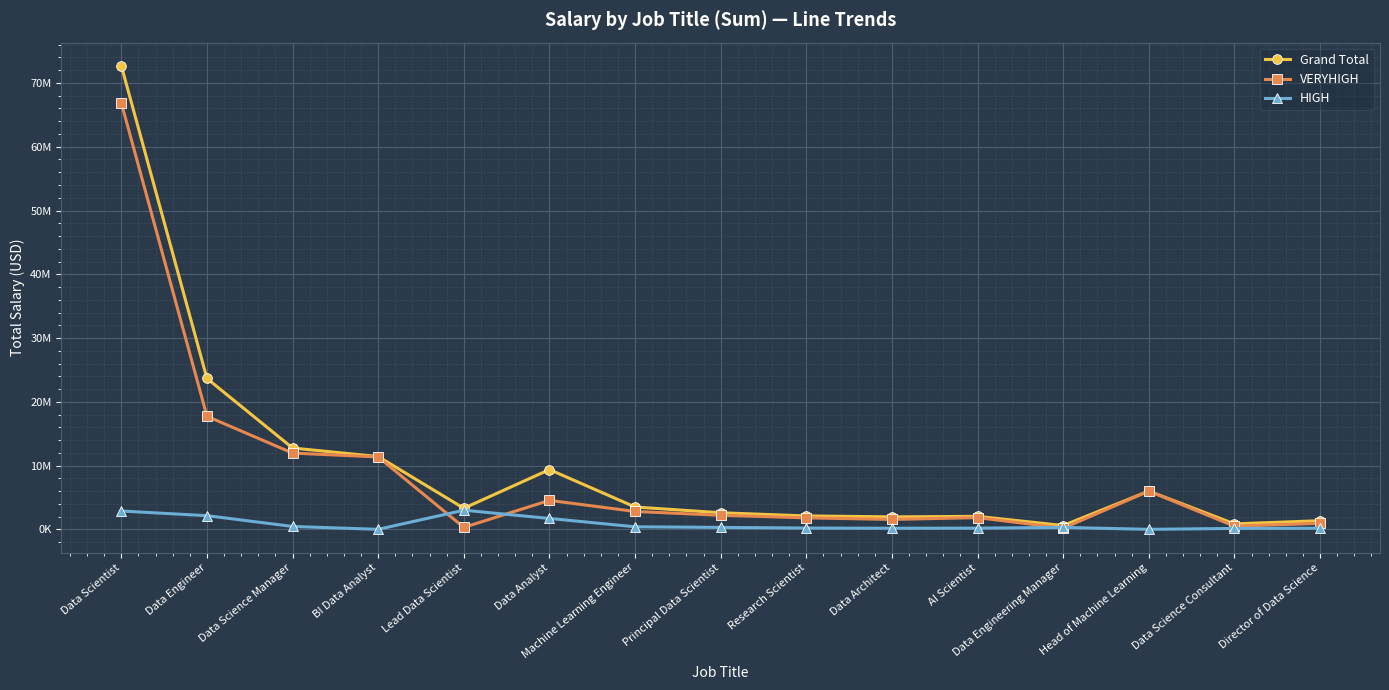

True or false: VERYHIGH and HIGH intersect in this chart.

True